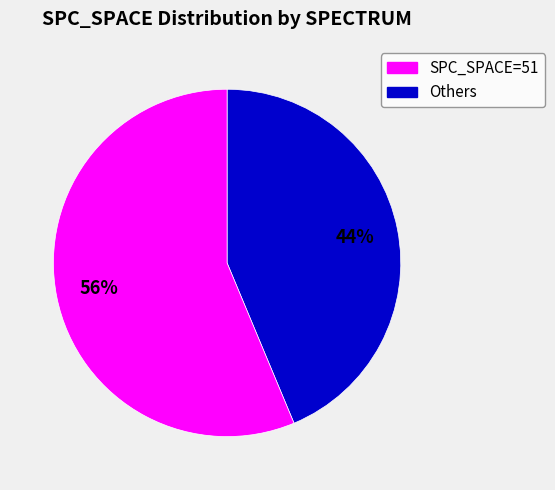

Is there any slice that represents more than half of the pie?

Yes